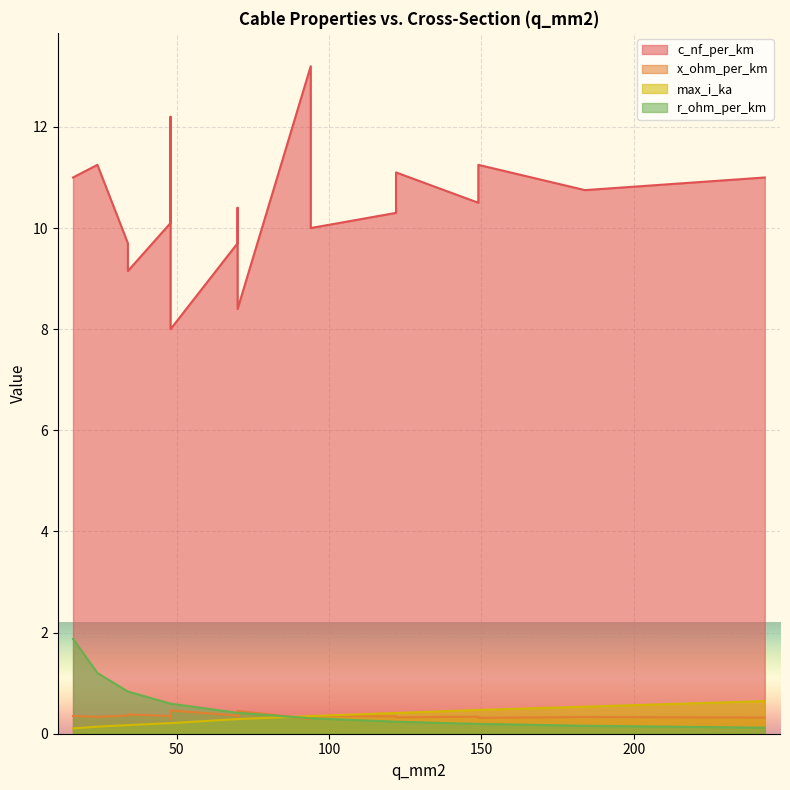

Is the value of x_ohm_per_km at 149 greater than the value of c_nf_per_km at 70?

No